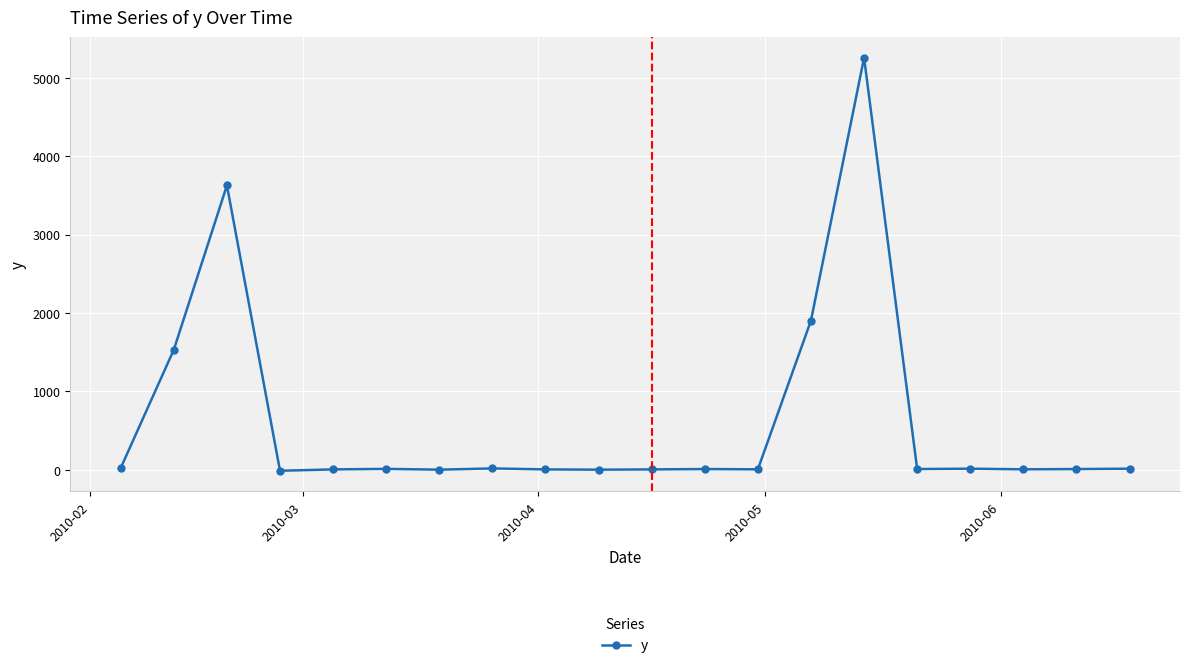

What is the greatest value displayed?

5256.7